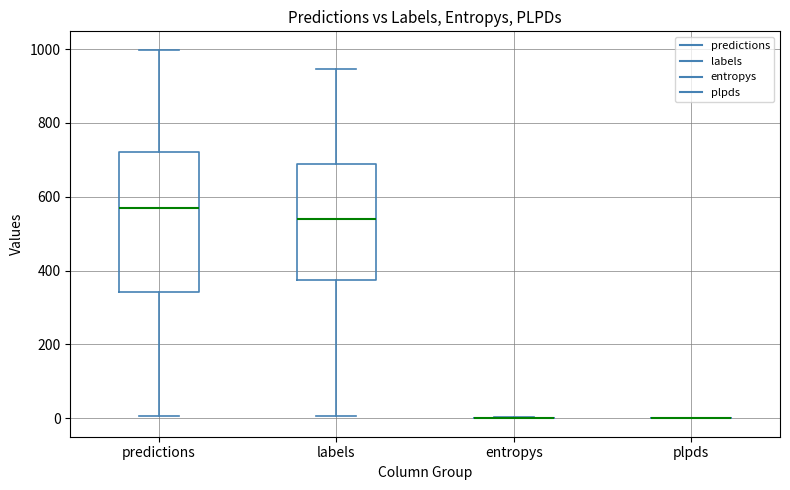

Which box is the tallest, from its lower edge to its upper edge?

predictions